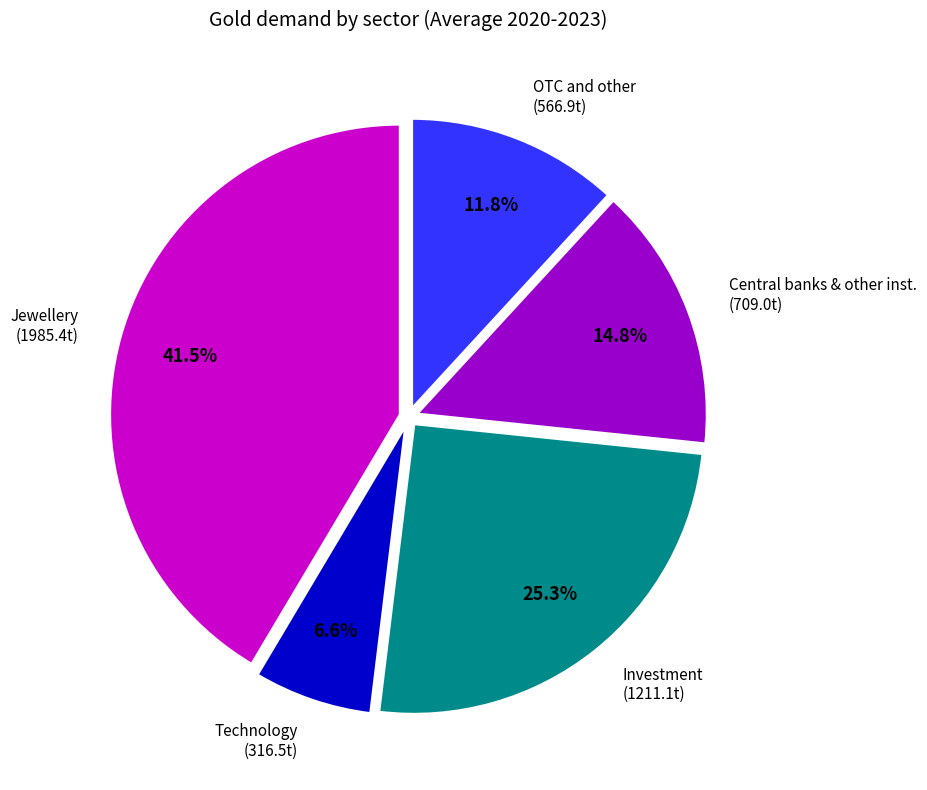

Does any single category account for the majority?

No